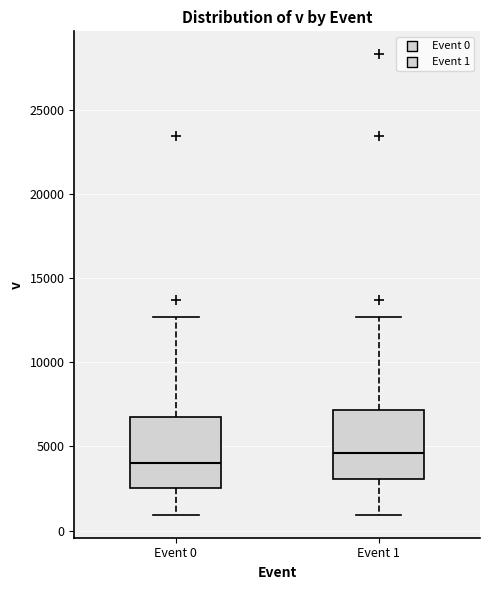

Reading left to right, transcribe this box plot: for each box, give where its median line is, the range the box spans, and where its two whiskers end, as read against the y-axis. The values are not printed on the chart, so give them approximately, as read against the axis.

Event 0: median 4000, box 2500 to 7000, whiskers 1000 to 12500
Event 1: median 4500, box 3000 to 7000, whiskers 1000 to 12500